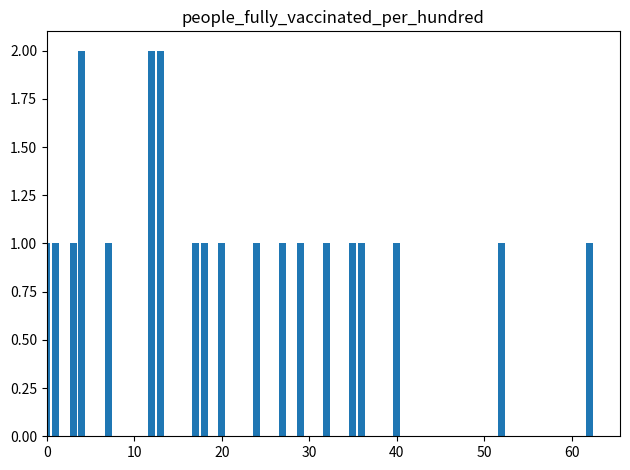

What is the difference between the maximum and minimum values?

1